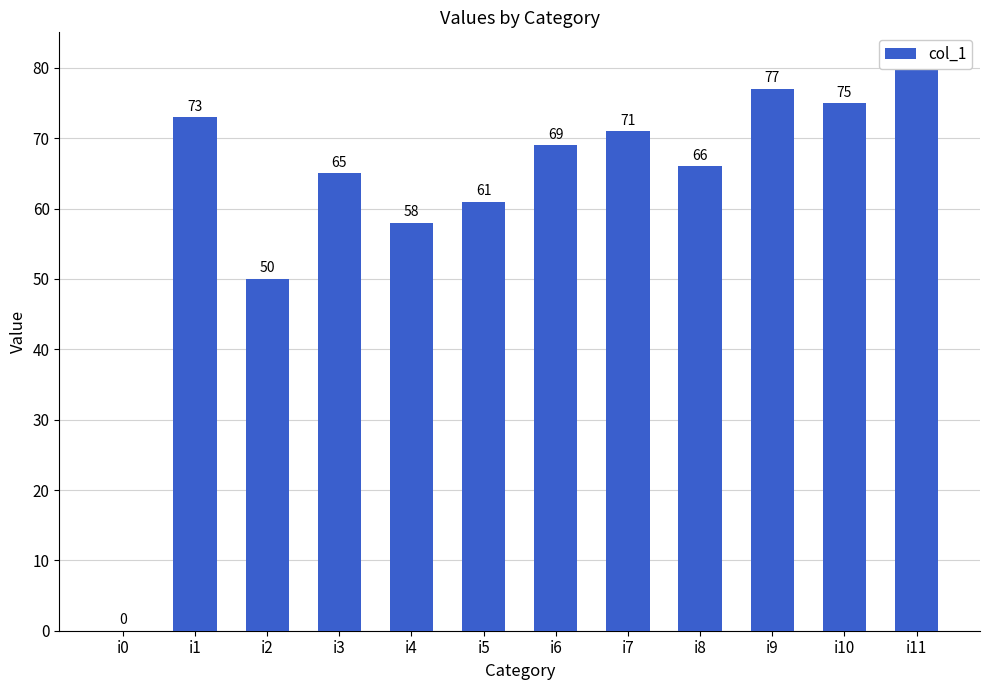

Reading right to left, what are all the values shown in this chart?

i11=81	i10=75	i9=77	i8=66	i7=71	i6=69	i5=61	i4=58	i3=65	i2=50	i1=73	i0=0